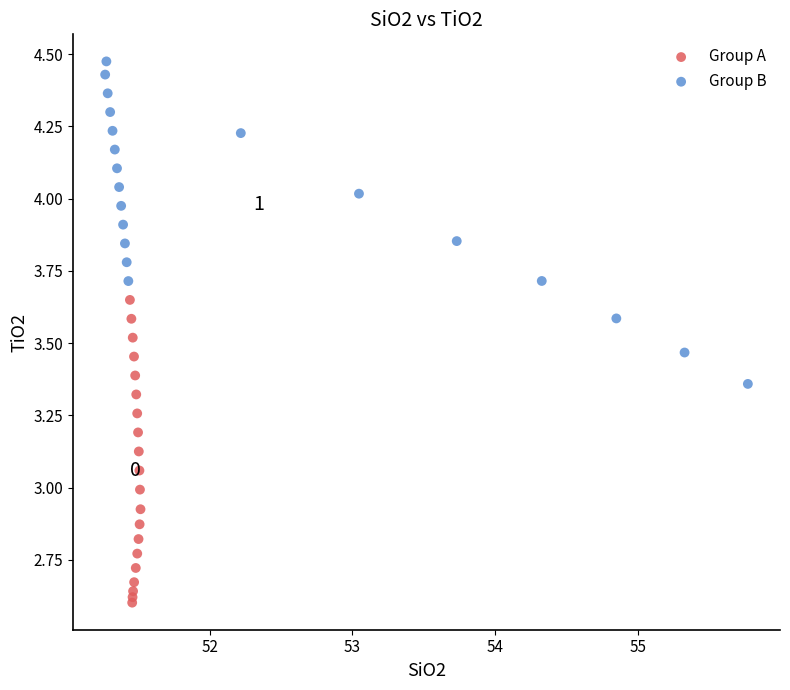

What are all the series names shown in the legend?

Group A, Group B